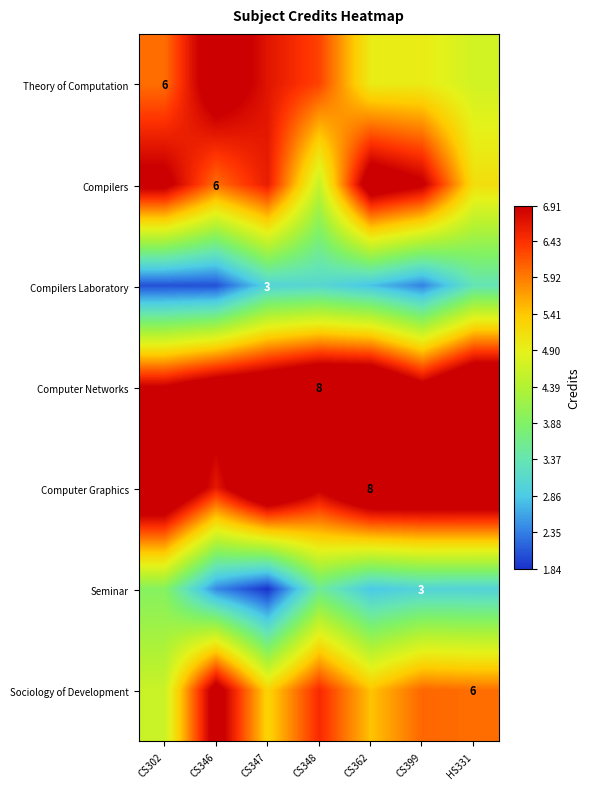

Read the Theory of Computation value at HS331.

4.7